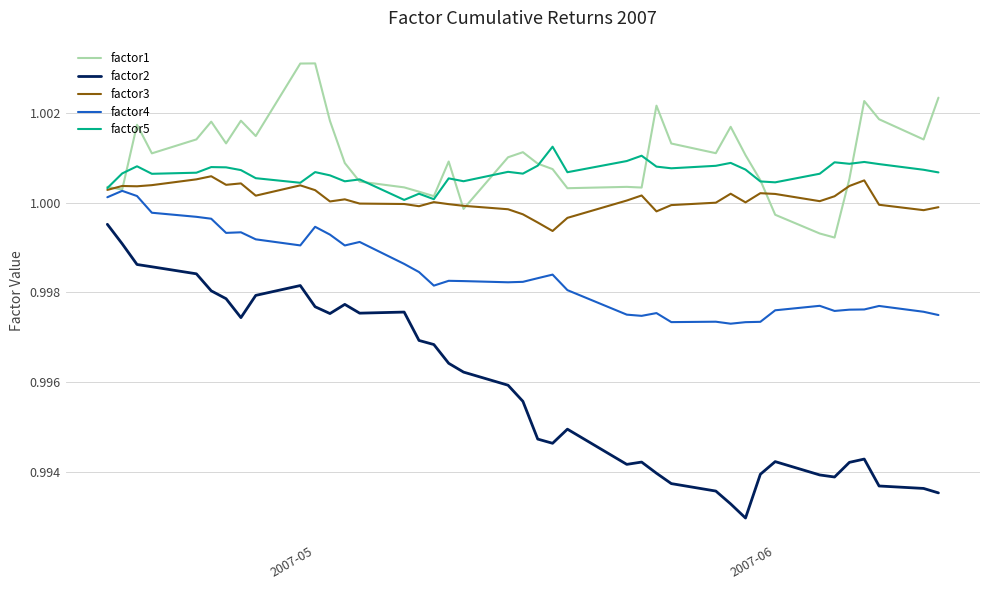

True or false: factor3 and factor2 cross at least once.

False